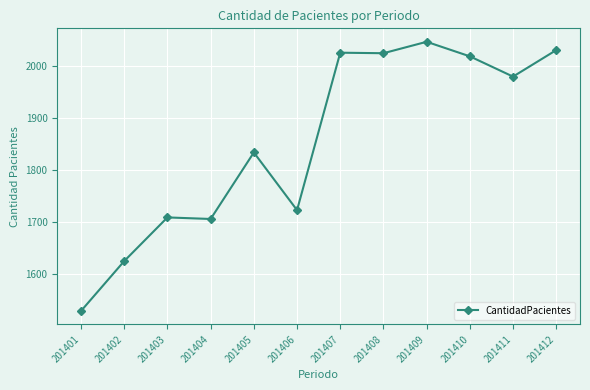

Which category has the highest value across all series?

201409